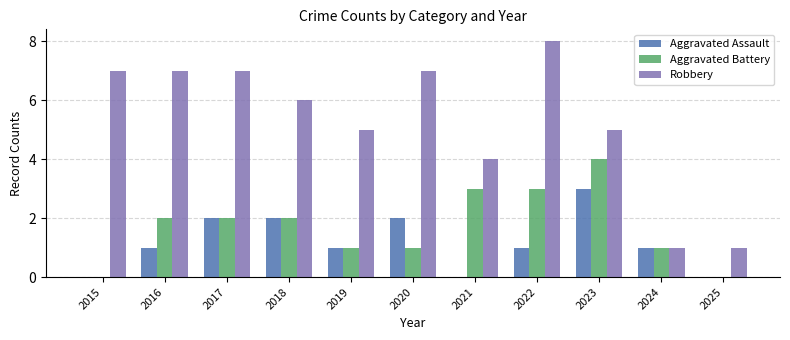

Which series has the largest total across all categories?

Robbery